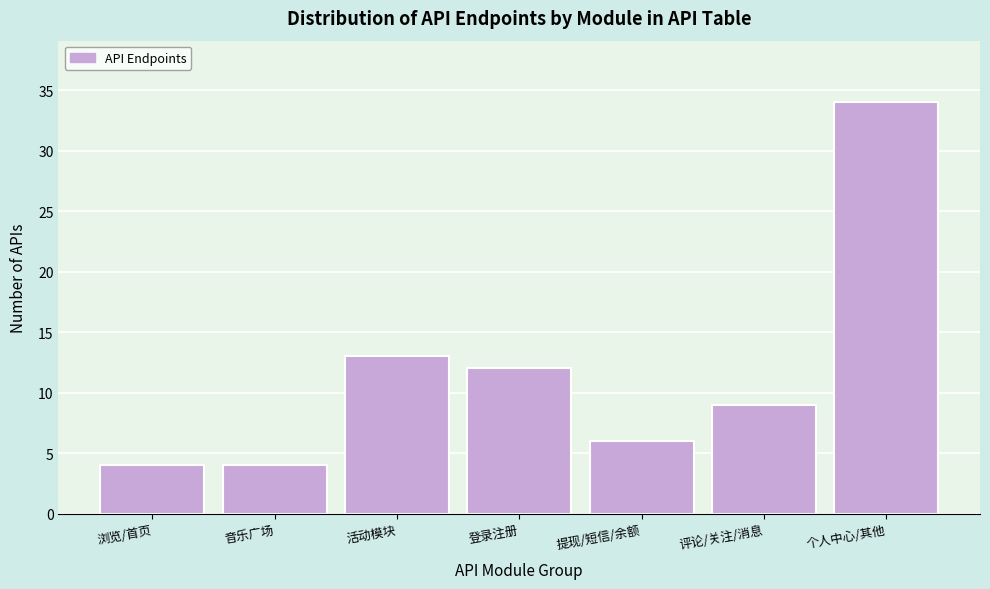

Reading right to left, extract all data points from this chart.

34	9	6	12	13	4	4